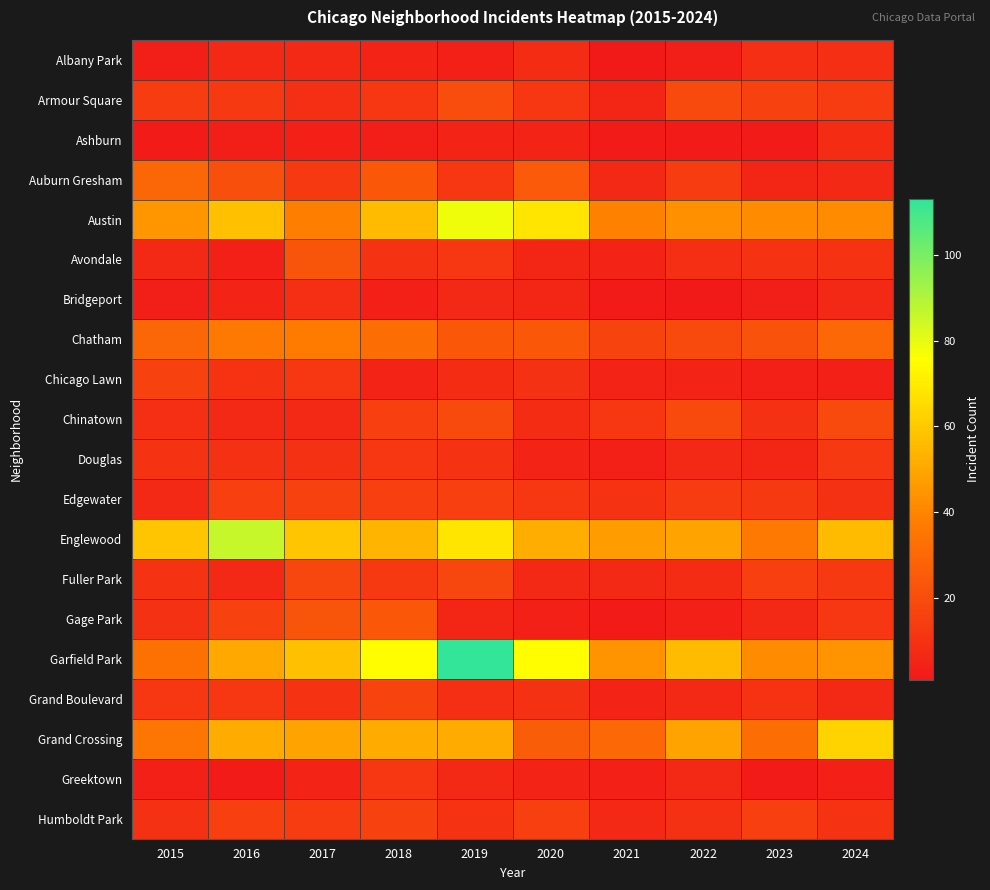

At which category is the sum across all series the highest?

2019